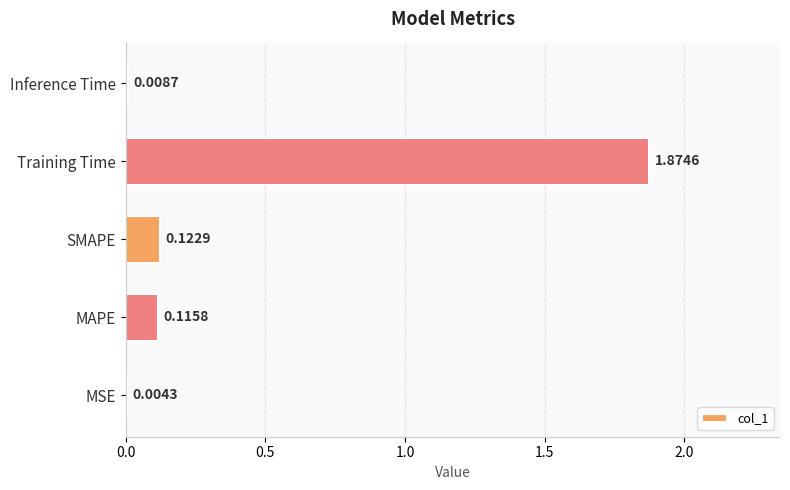

At which label is the value closest to 0?

MSE